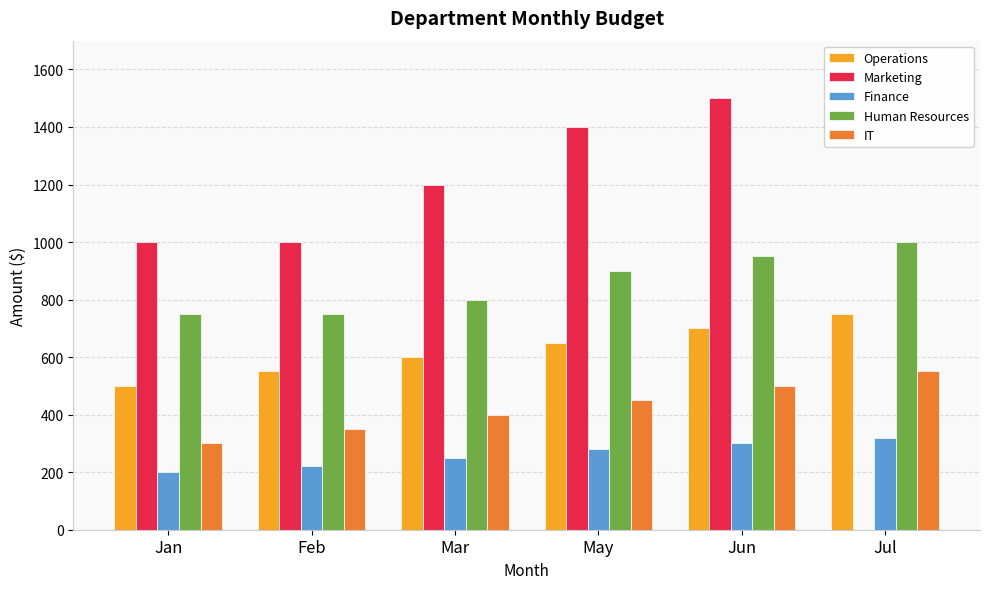

Reading left to right, what are all the values shown in this chart?

Operations: Jan=500	Feb=550	Mar=600	May=650	Jun=700	Jul=750
Marketing: Jan=1000	Feb=1000	Mar=1200	May=1400	Jun=1500	Jul=0
Finance: Jan=200	Feb=220	Mar=250	May=280	Jun=300	Jul=320
Human Resources: Jan=750	Feb=750	Mar=800	May=900	Jun=950	Jul=1000
IT: Jan=300	Feb=350	Mar=400	May=450	Jun=500	Jul=550